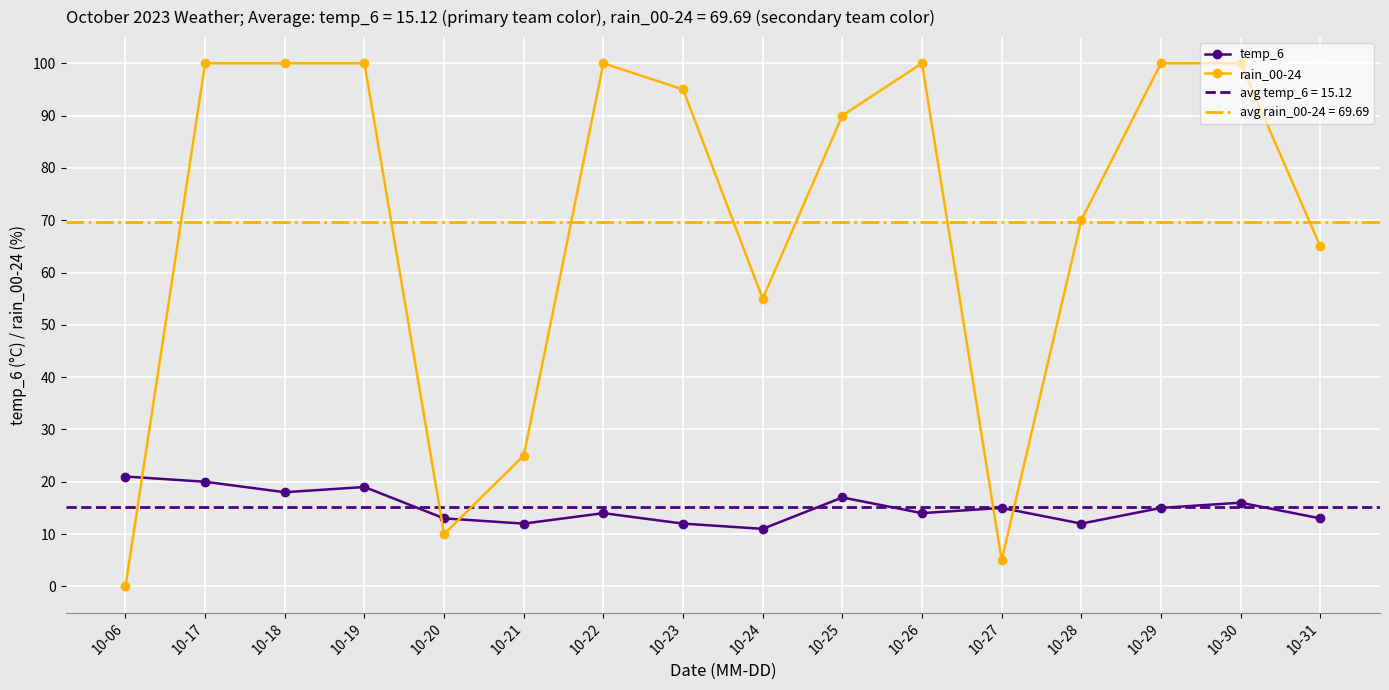

What is the sum of the rain_00-24 values at 10-30 and 10-19?

200